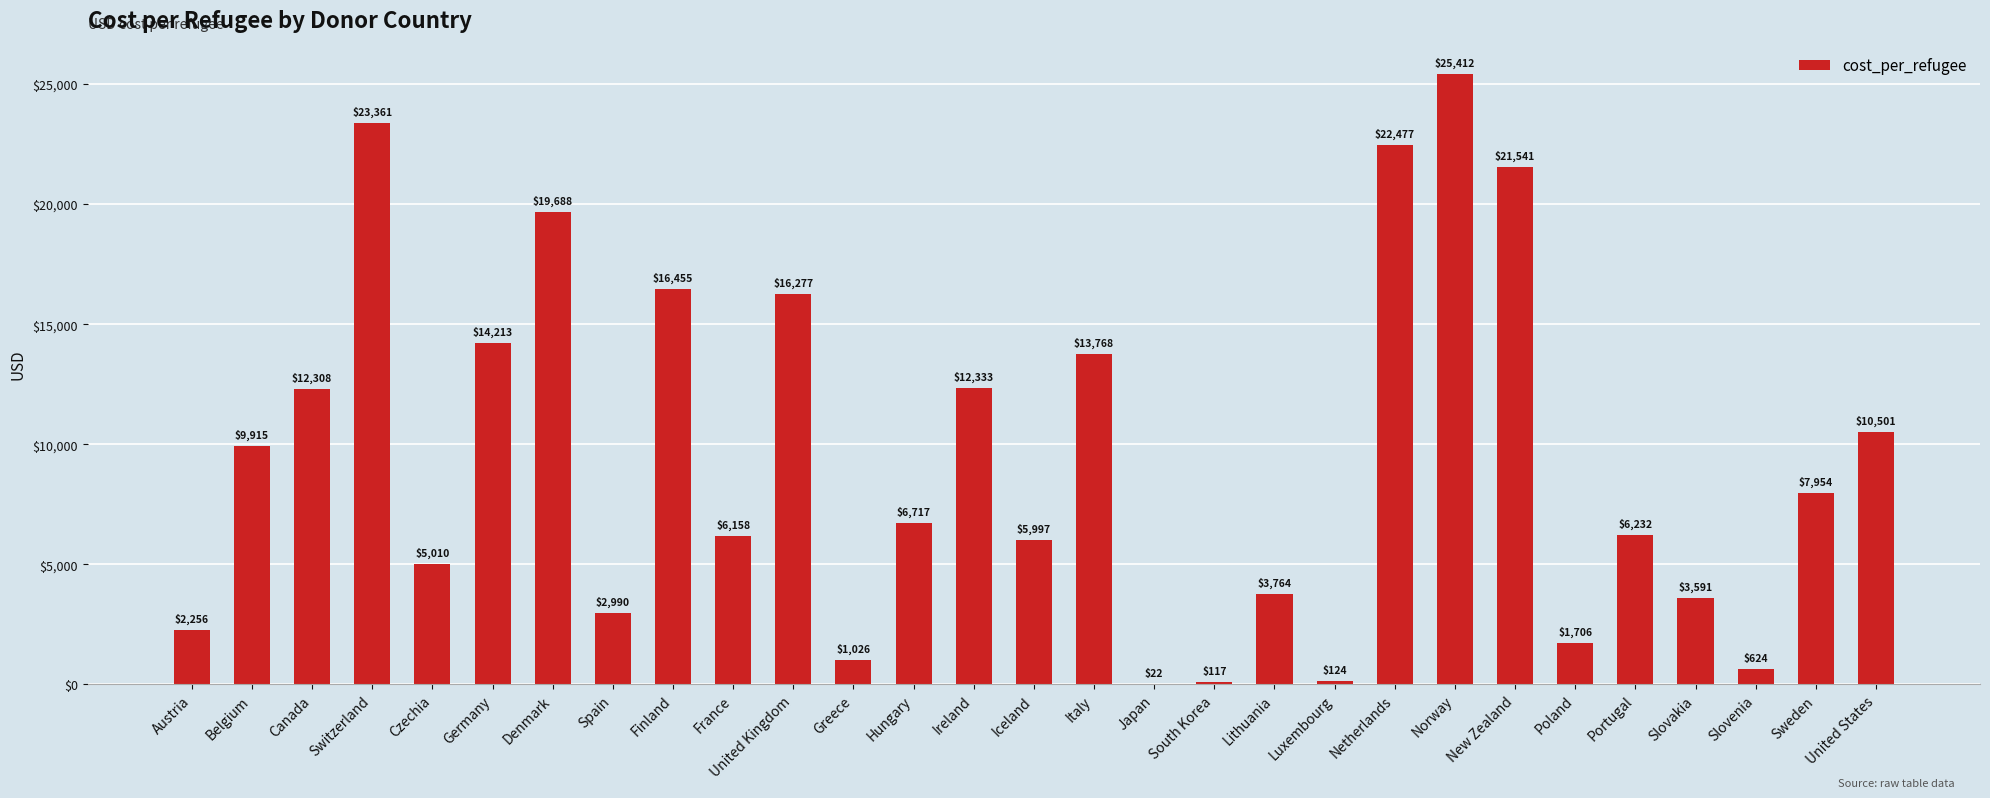

What is the greatest value displayed?

25412.0